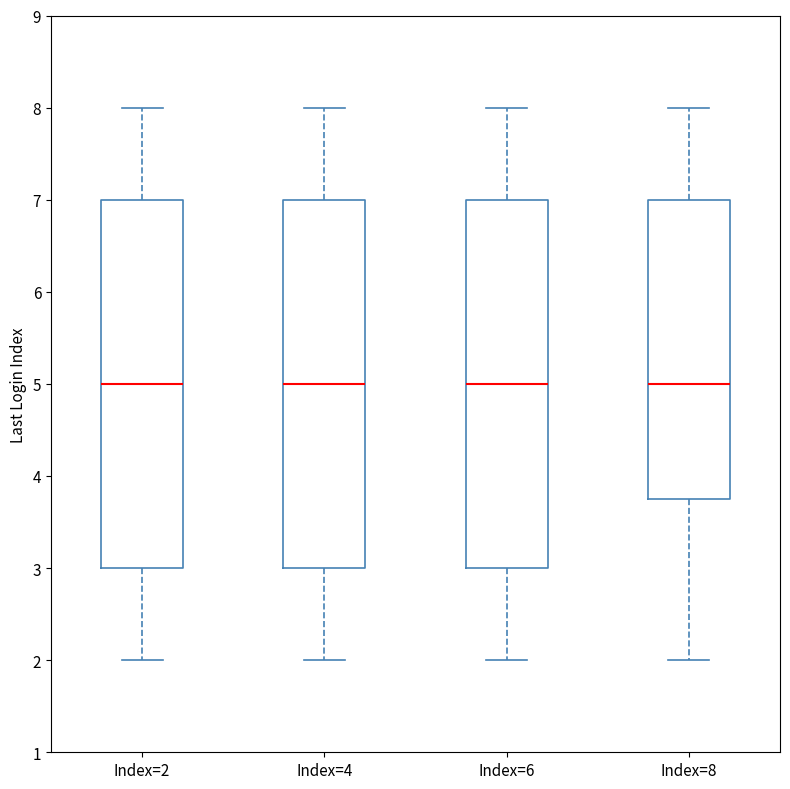

Reading left to right, read every box against the y-axis: the position of its median line, the range the box covers, and the ends of its whiskers. The values are not printed on the chart, so give them approximately, as read against the axis.

Index=2: median 5.0, box 3.0 to 7.0, whiskers 2.0 to 8.0
Index=4: median 5.0, box 3.0 to 7.0, whiskers 2.0 to 8.0
Index=6: median 5.0, box 3.0 to 7.0, whiskers 2.0 to 8.0
Index=8: median 5.0, box 3.8 to 7.0, whiskers 2.0 to 8.0